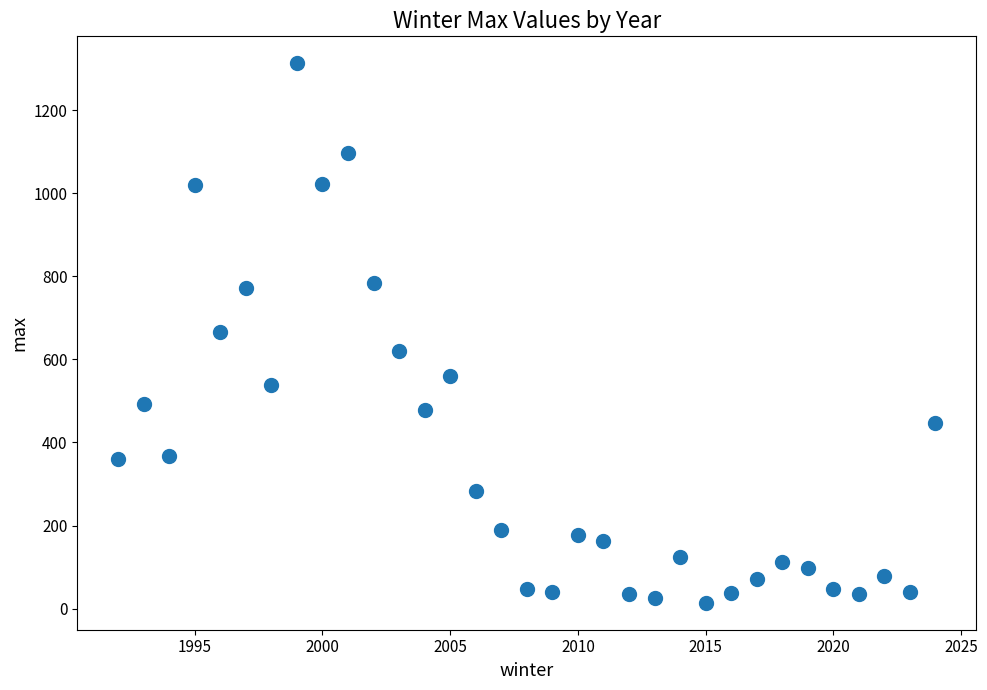

What is the range of X values (max minus min)?

32